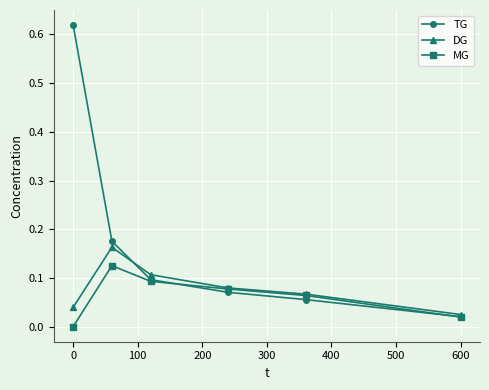

Which series has the largest total across all categories?

TG